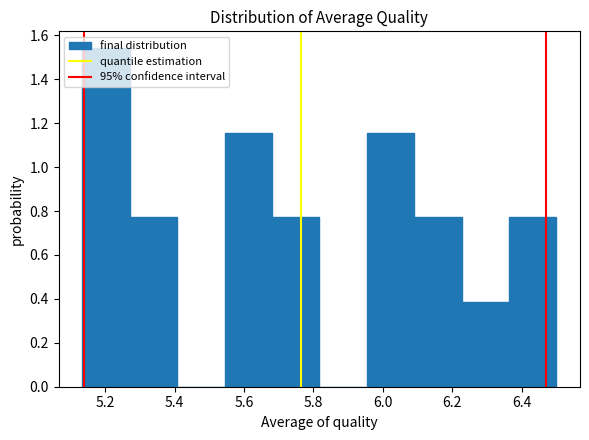

Reading left to right, list every bar in this chart as the range it spans on the x-axis followed by its height. Neither the bar edges nor the heights are printed on the chart, so give them approximately, as read against the axes.

5.14 to 5.28: 1.54
5.28 to 5.40: 0.78
5.40 to 5.54: 0
5.54 to 5.68: 1.16
5.68 to 5.82: 0.78
5.82 to 5.96: 0
5.96 to 6.10: 1.16
6.10 to 6.22: 0.78
6.22 to 6.36: 0.38
6.36 to 6.50: 0.78